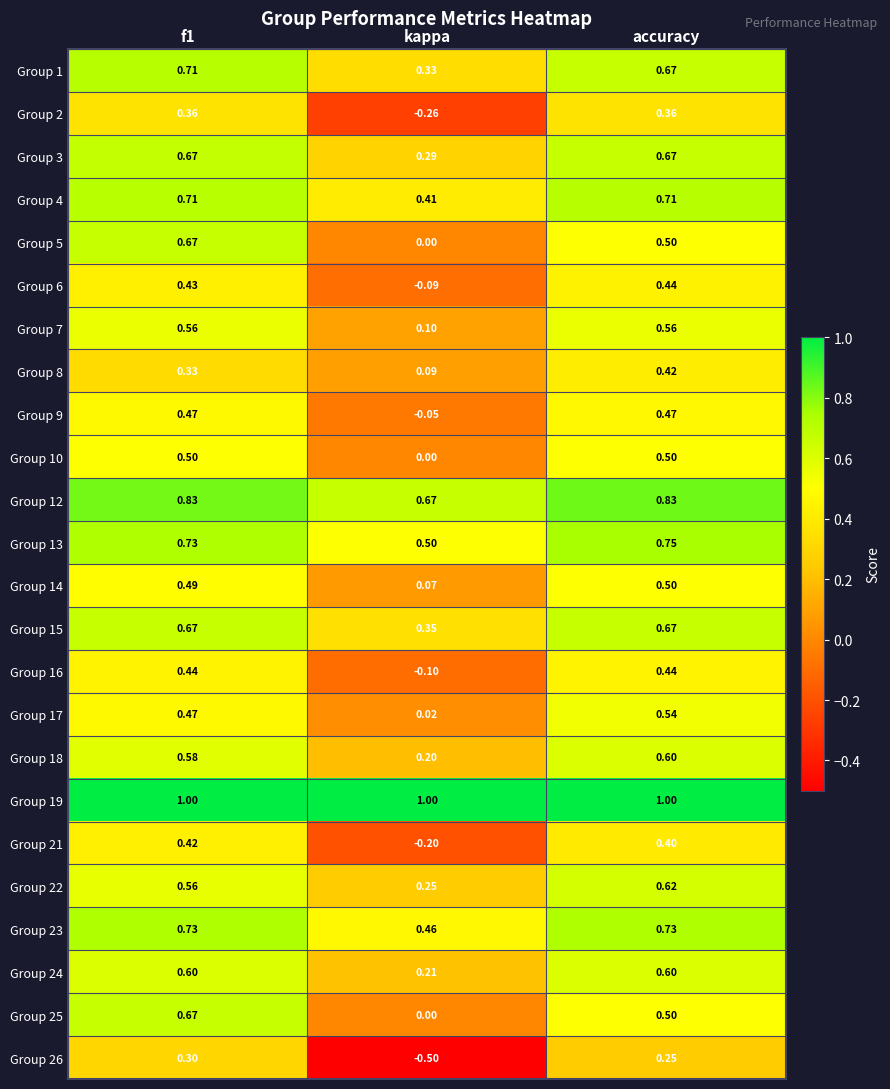

At which label is Group 7 closest to 0?

kappa